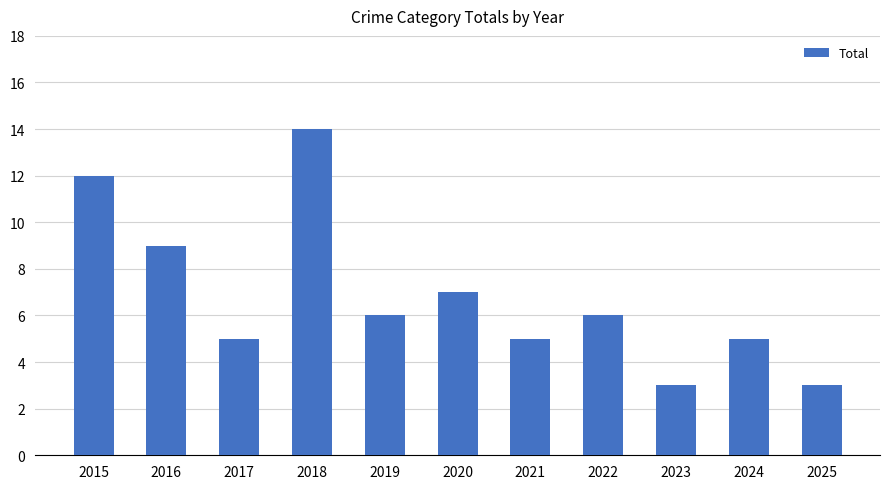

What is the sum of the values at 2022 and 2021?

11